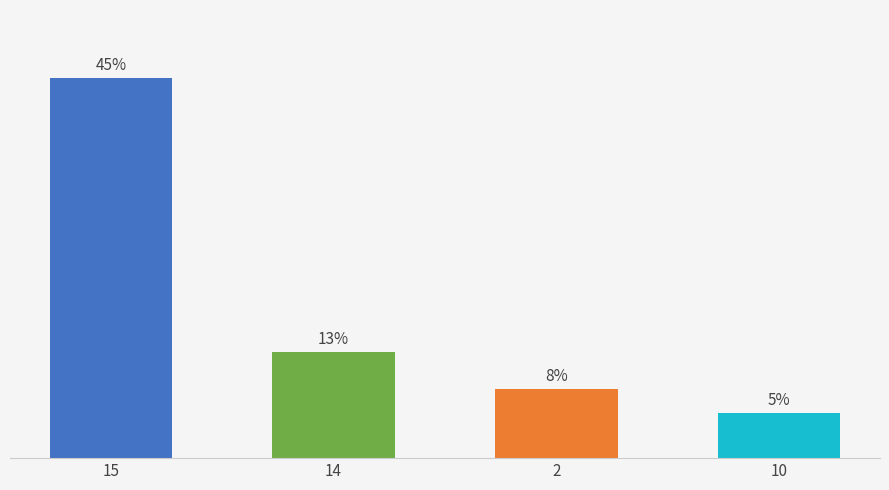

Between 14 and 10, which is larger?

14